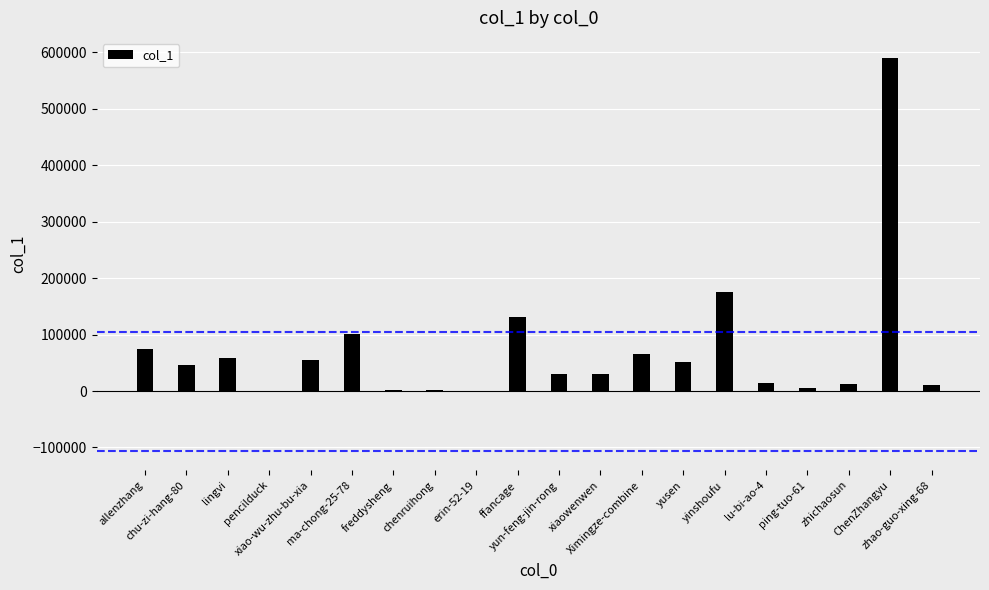

Where is the data nearest to the value 295516?

yinshoufu